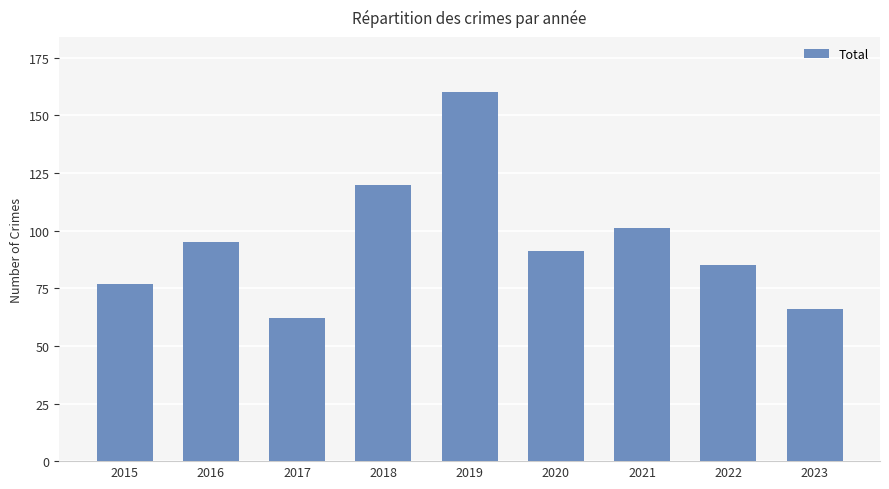

What is the maximum value shown in the chart?

160